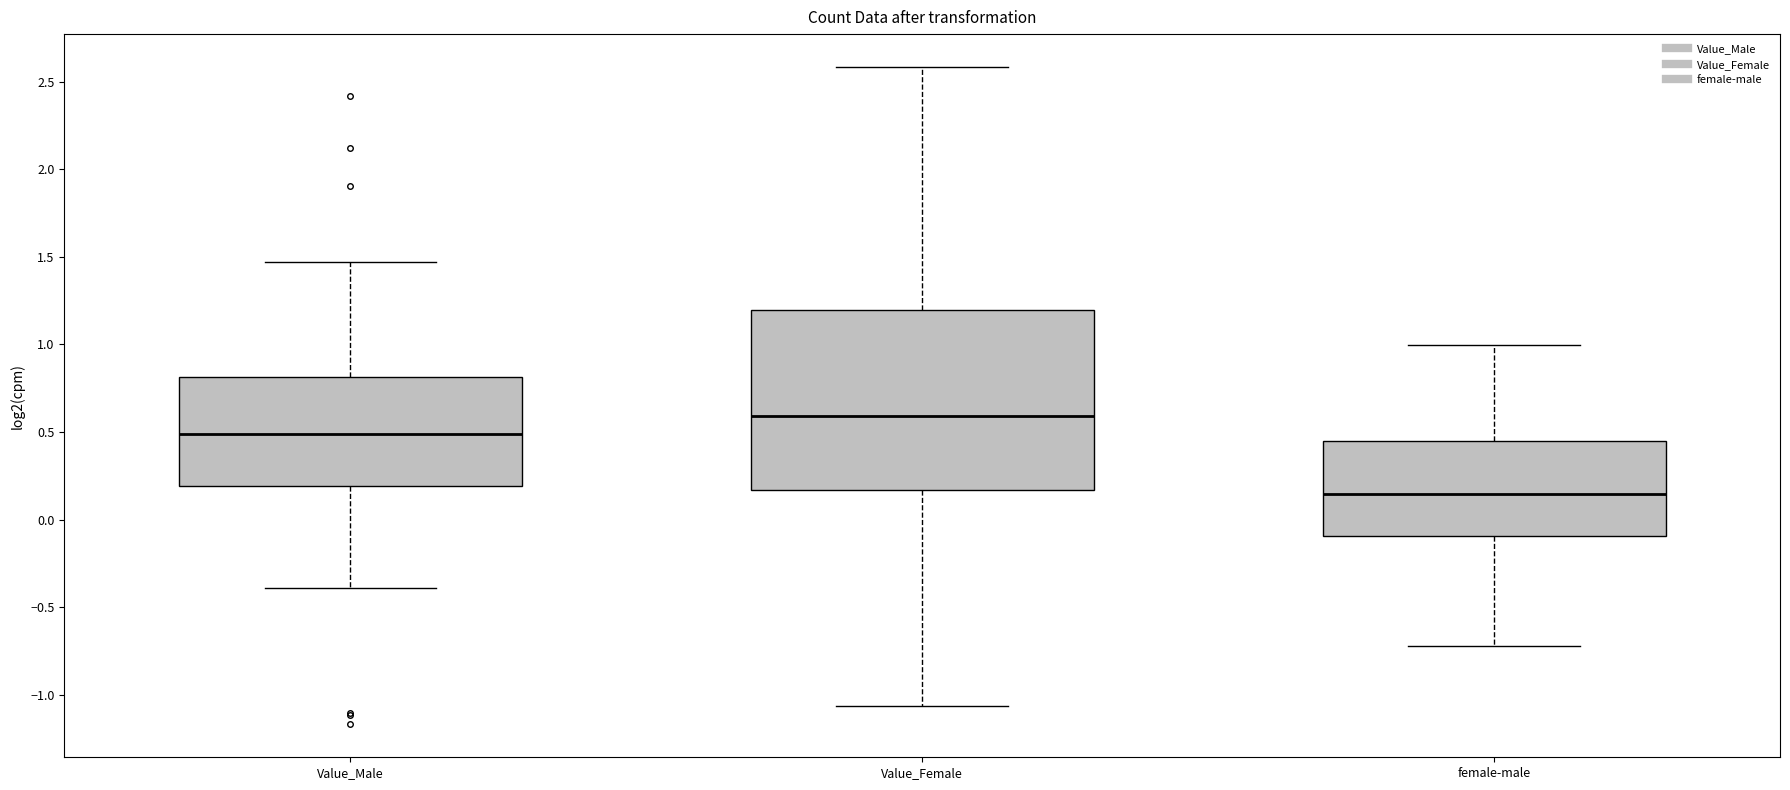

Which box's median line is the lowest?

female-male